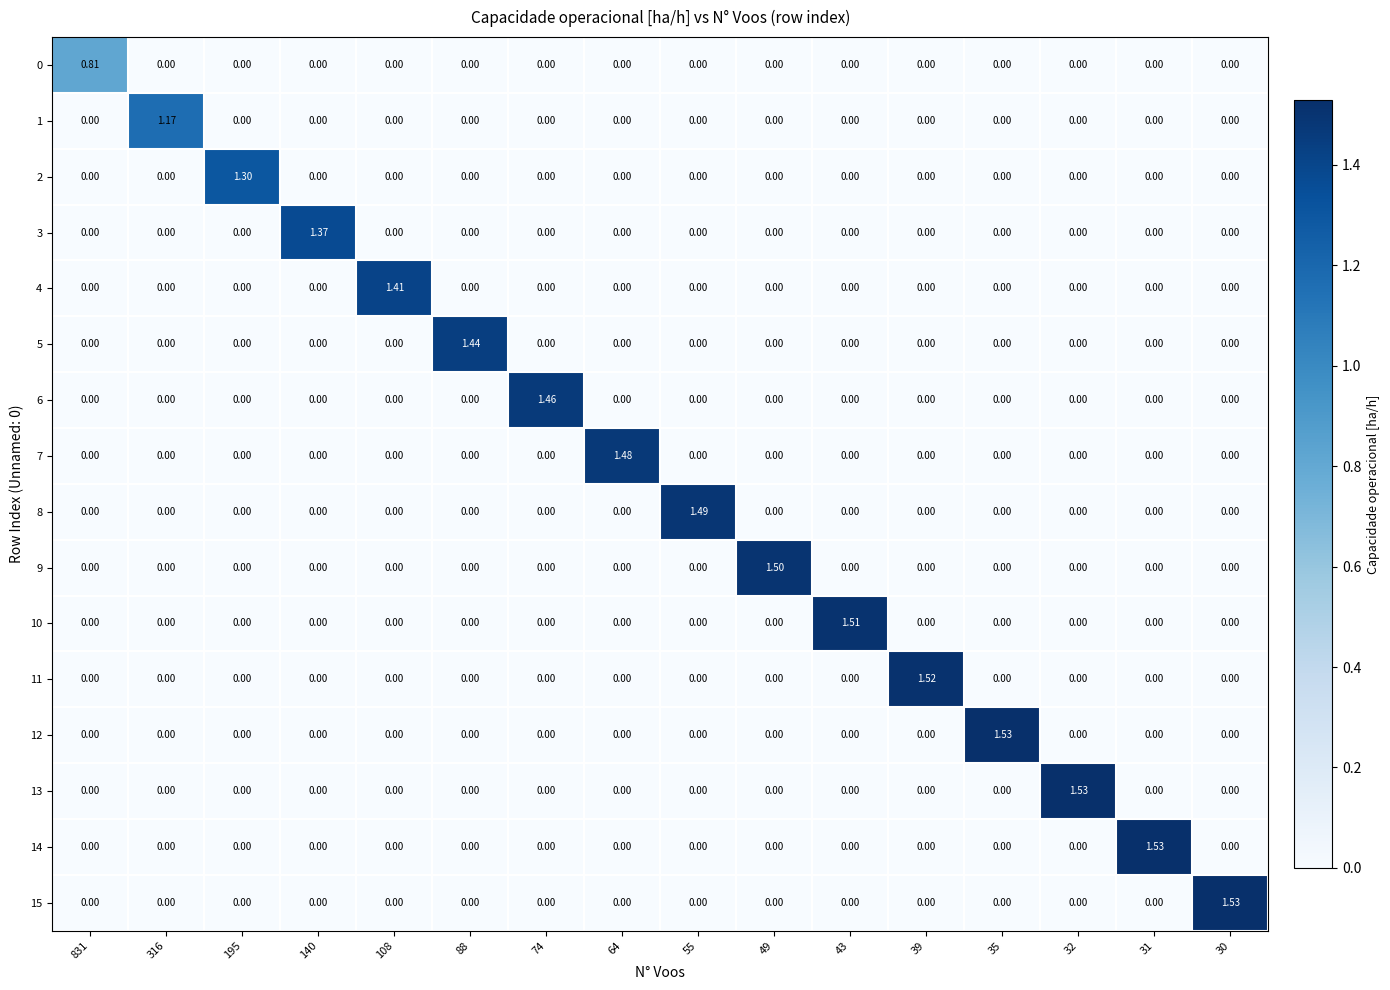

Count the number of categories in the chart.

16